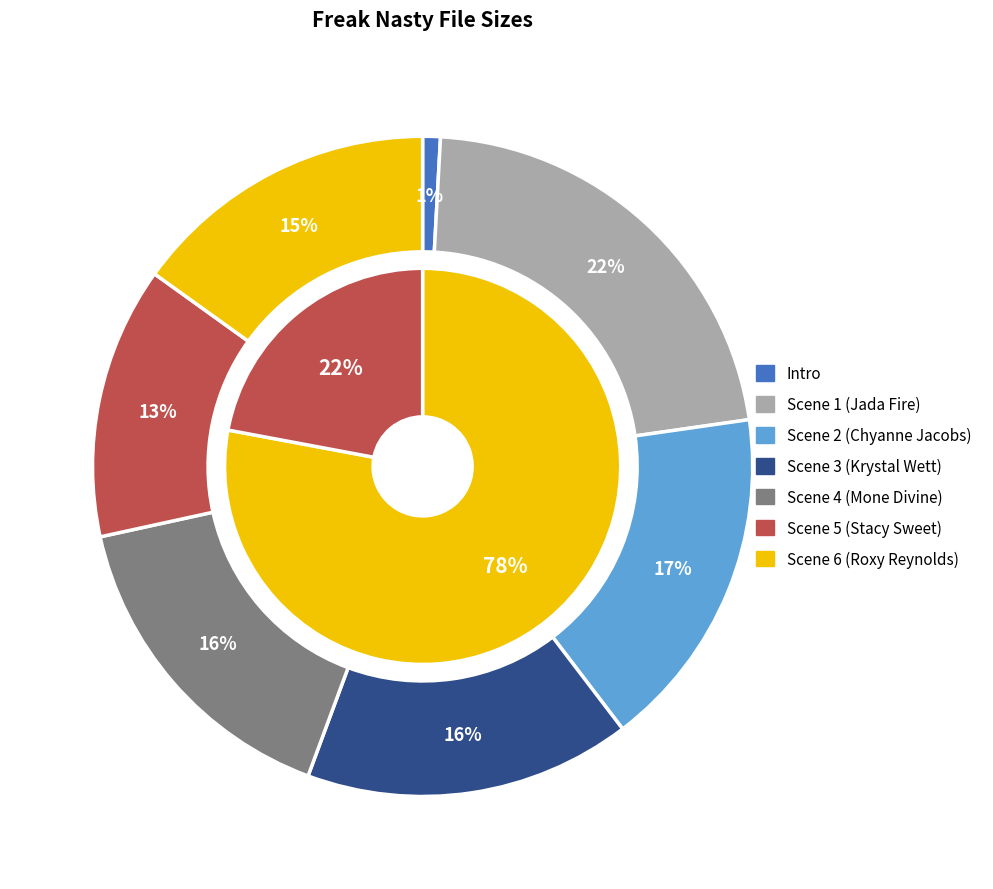

To the nearest percent, what is the difference between the largest and smallest slice percentages?

21%